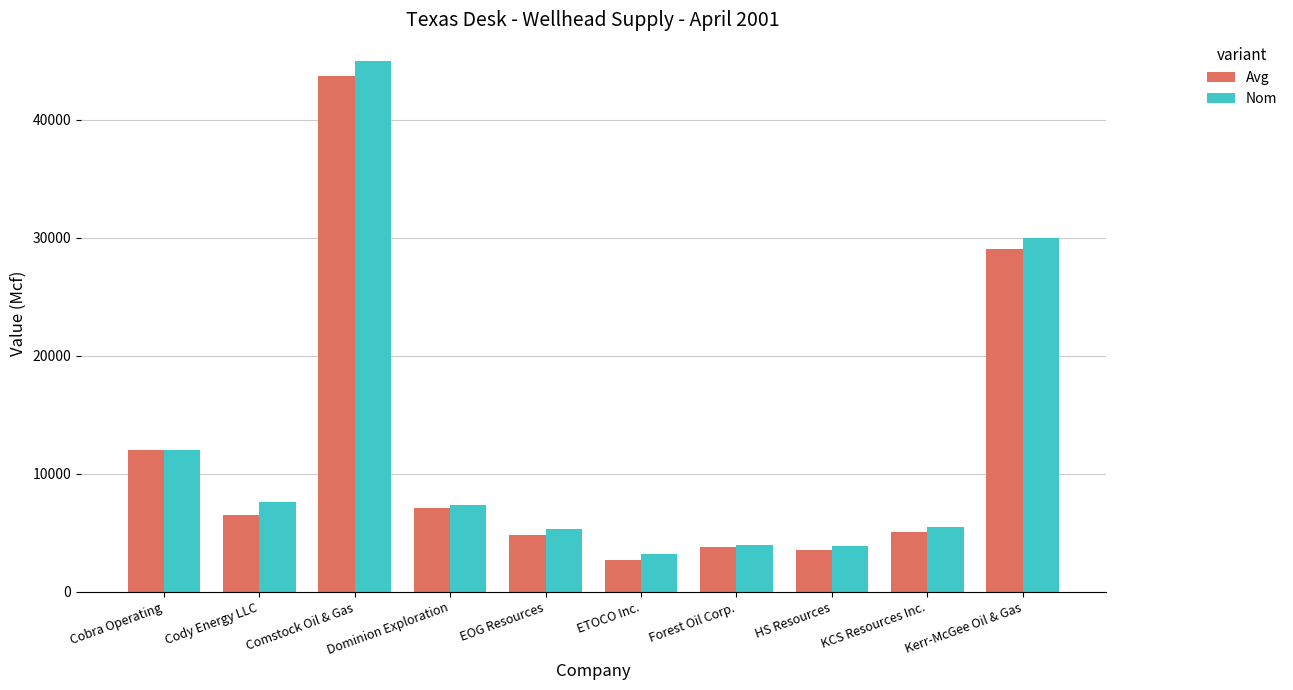

Between Cody Energy LLC and Forest Oil Corp., which series saw the biggest shift?

Nom